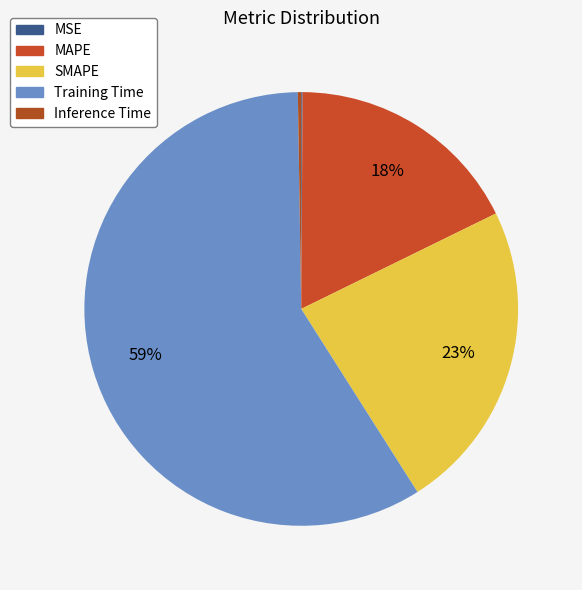

Which has a higher value, MSE or MAPE?

MAPE